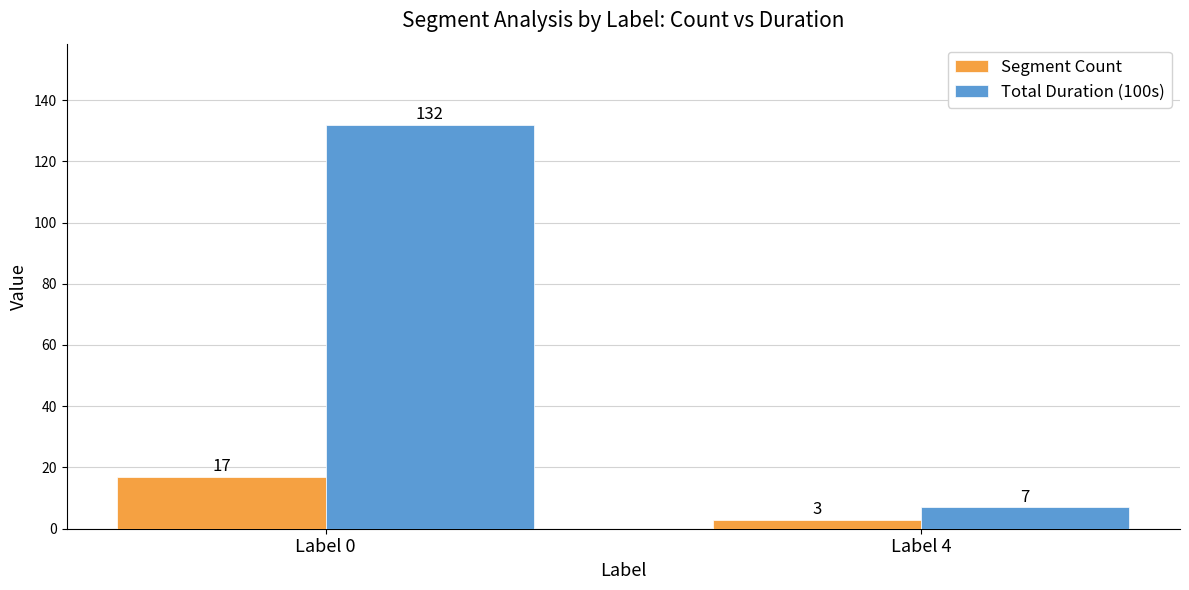

At which category is the sum across all series the highest?

Label 0